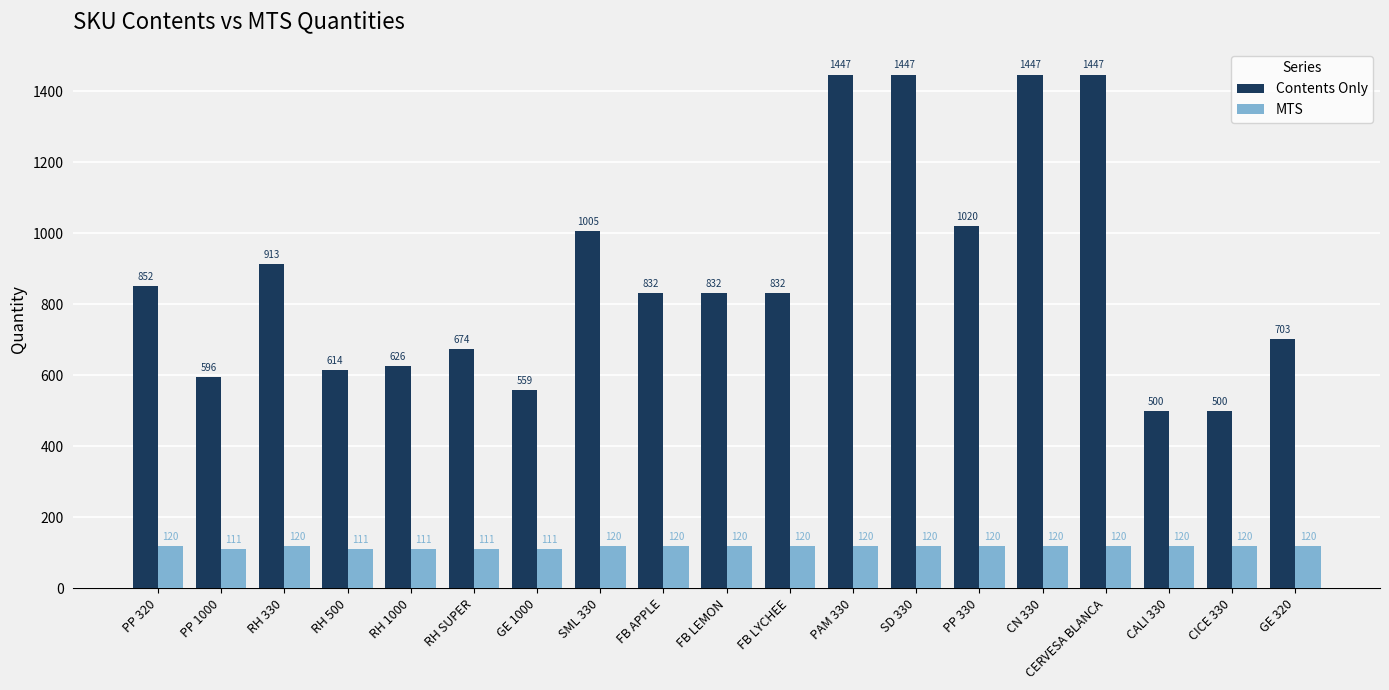

What is the maximum value shown in the chart?

1447